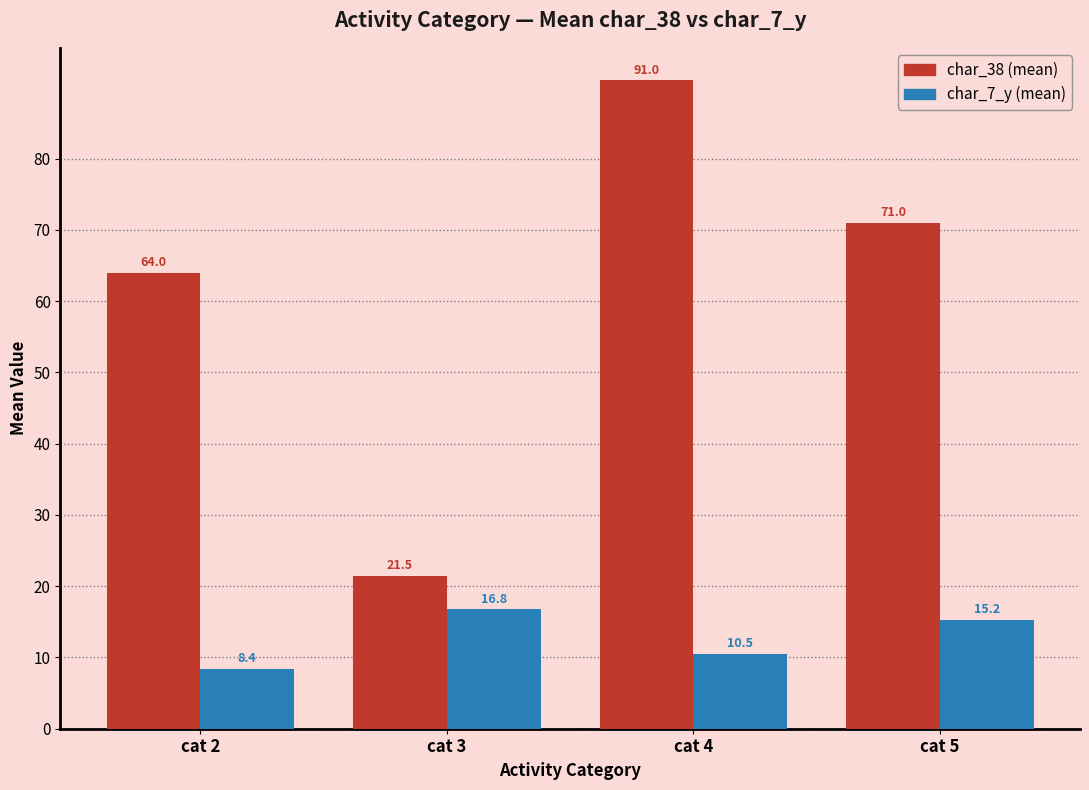

At which category is the sum across all series the highest?

cat 4